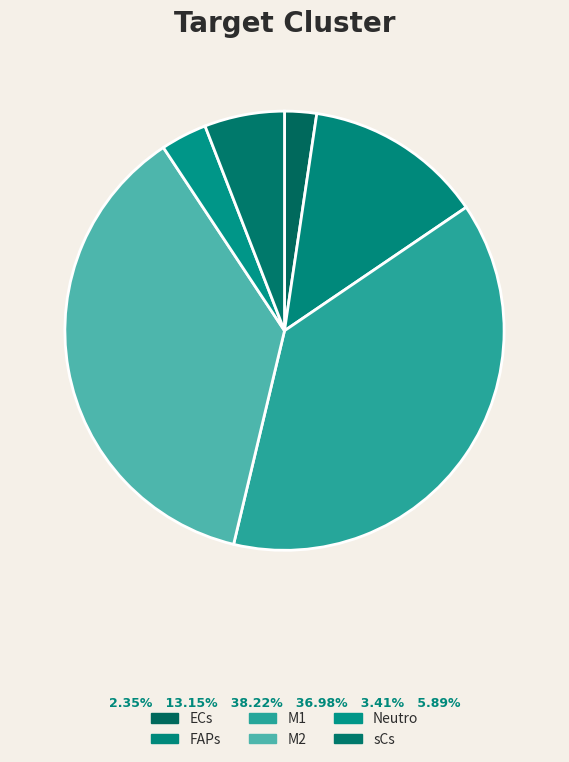

Rank the categories by value from highest to lowest.

M1, M2, FAPs, sCs, Neutro, ECs